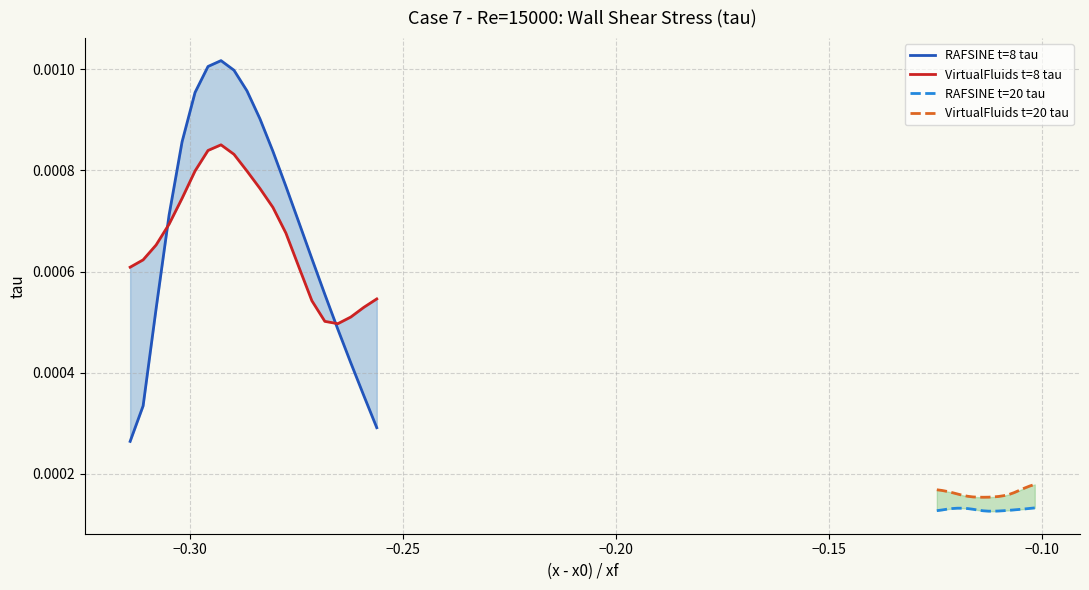

True or false: VirtualFluids t=8 tau and VirtualFluids t=20 tau cross at least once.

False